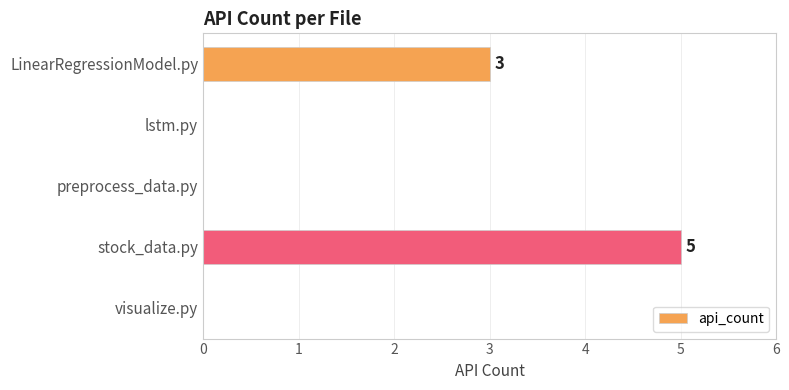

Reading top to bottom, transcribe all the data shown in this chart.

LinearRegressionModel.py=3	lstm.py=0	preprocess_data.py=0	stock_data.py=5	visualize.py=0